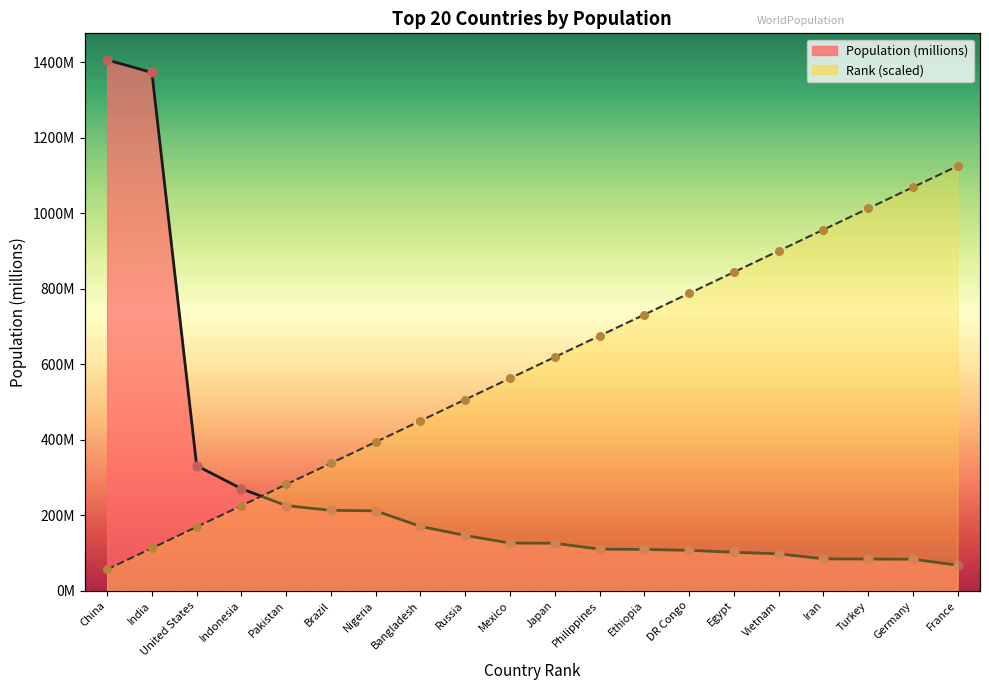

Which series has the largest total across all categories?

Rank